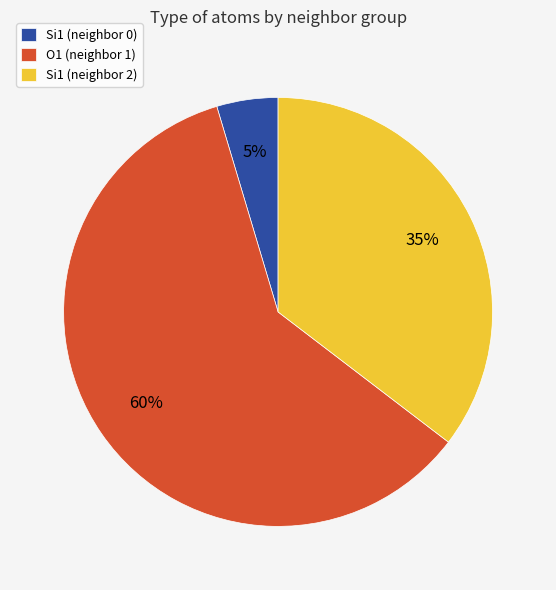

Is it true that O1 (neighbor 1) is 48% of the pie?

False